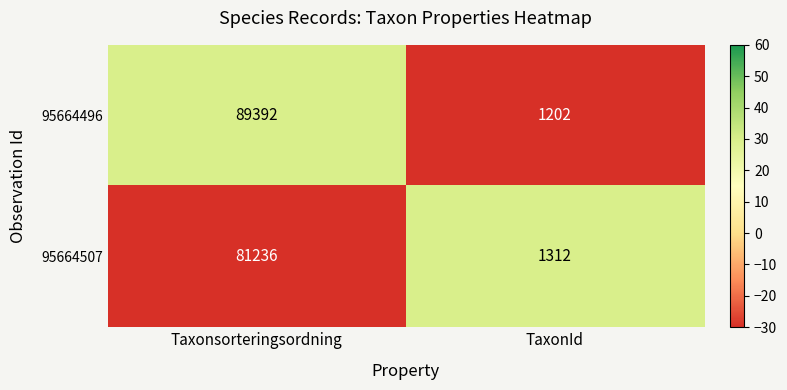

Which series has the largest total across all categories?

95664496